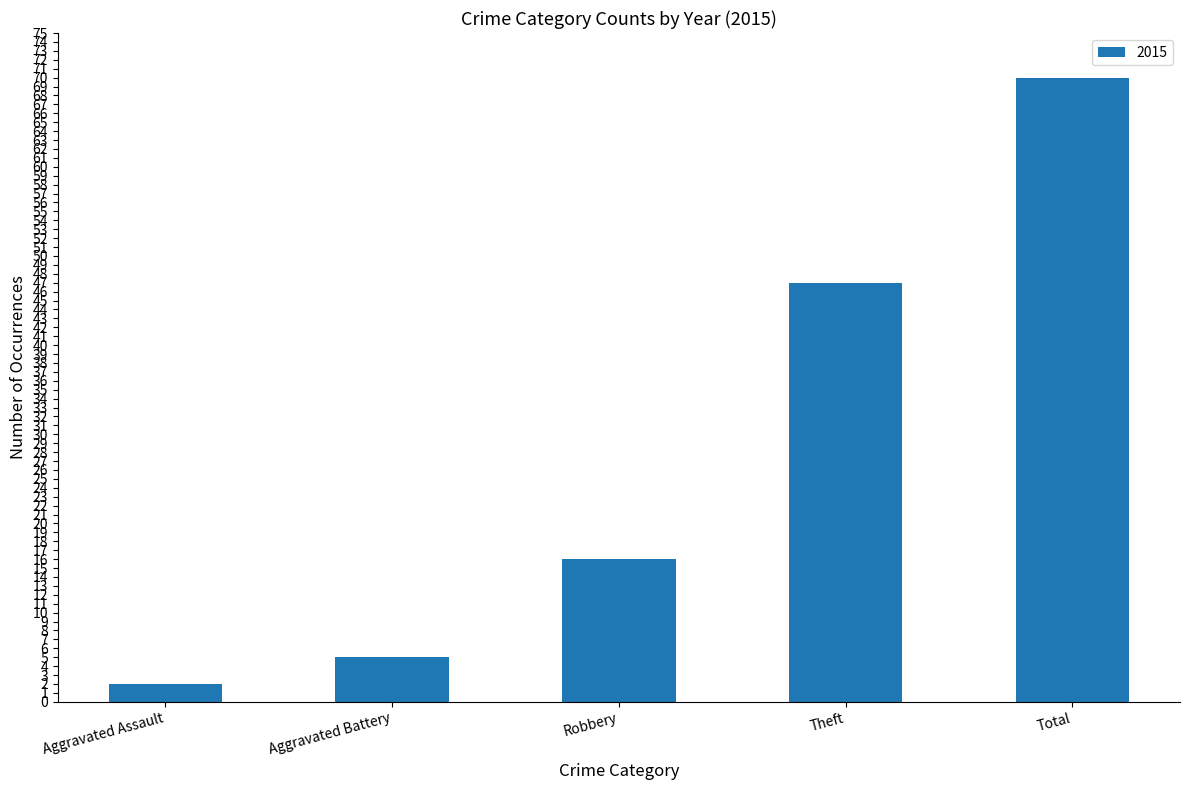

Count the number of data series in this chart.

1